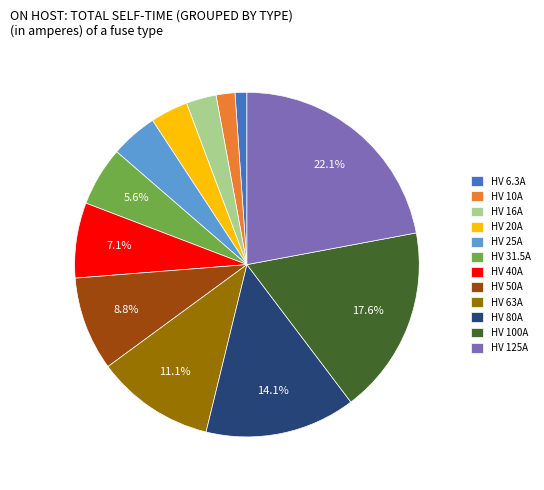

Between HV 16A and HV 40A, which is larger?

HV 40A